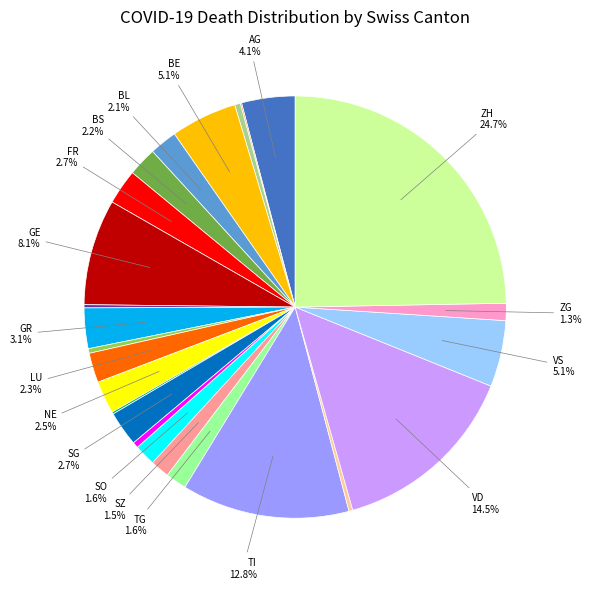

To the nearest percent, what is the average slice percentage?

4%